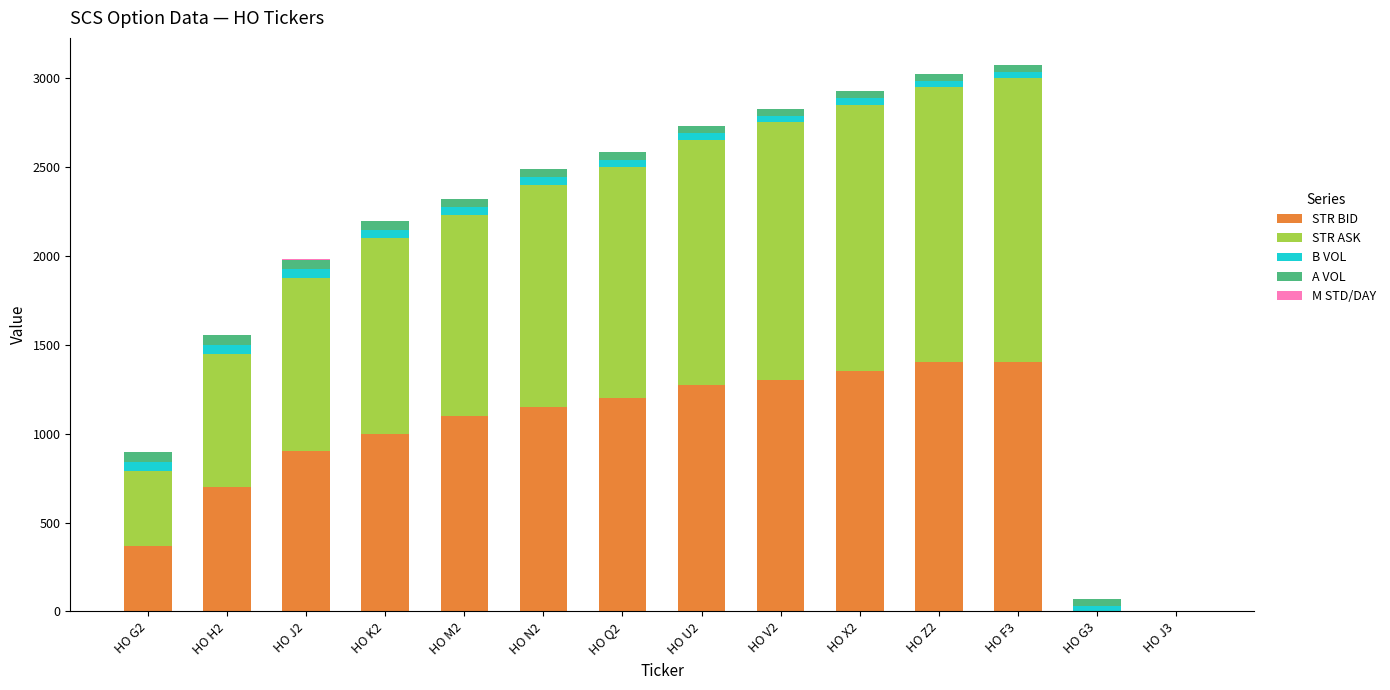

The value of STR BID at HO M2 is 1828.8. True or false?

False